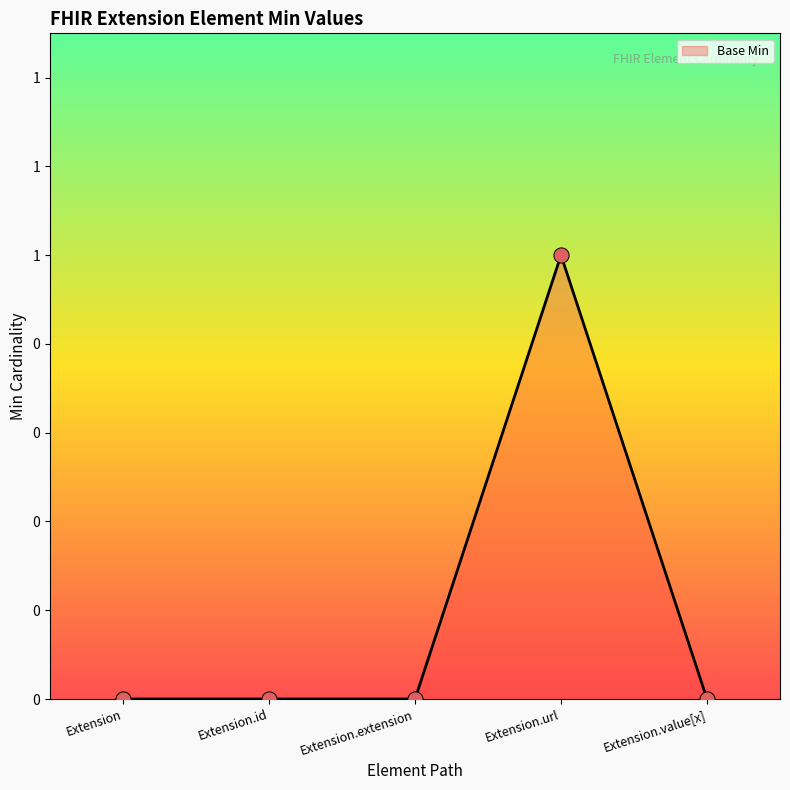

Which has a higher value, Extension.url or Extension.extension?

Extension.url